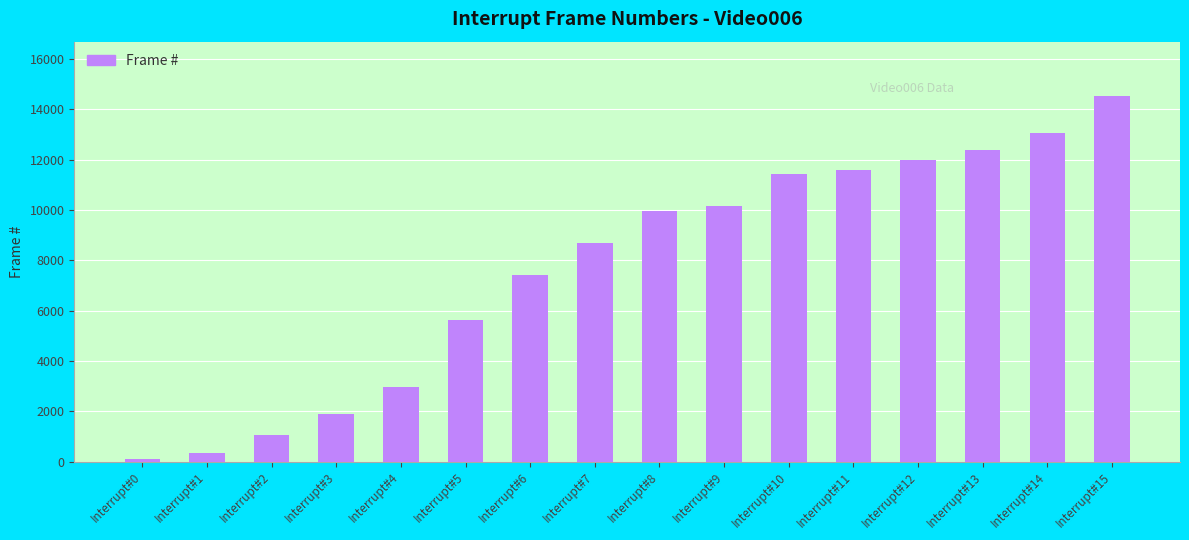

What is the difference between the maximum and minimum values?

14397